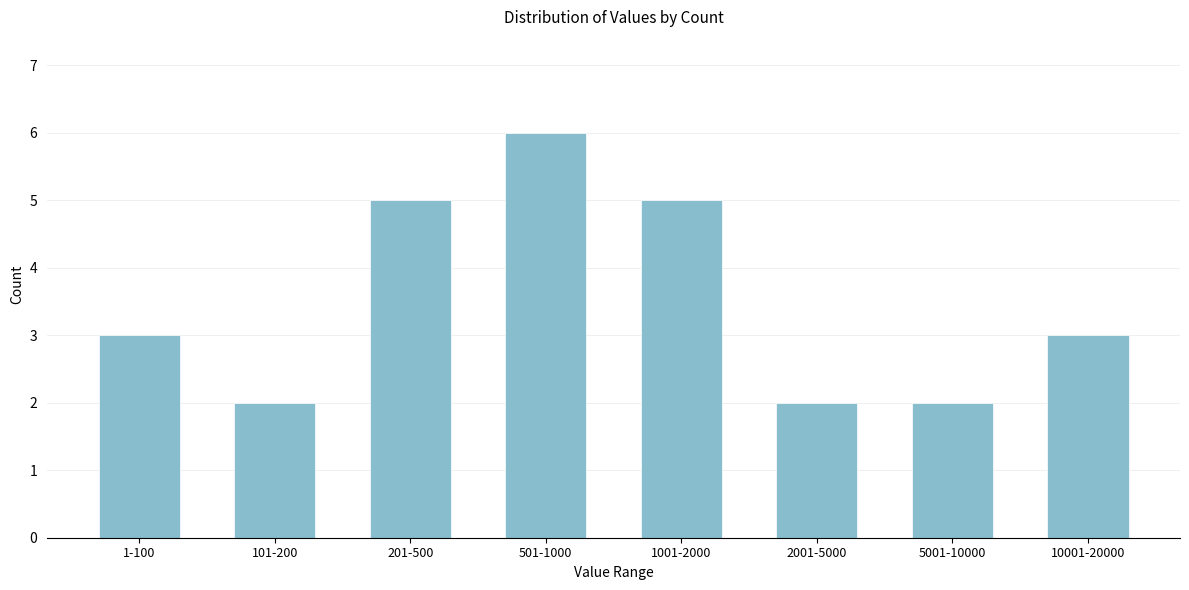

Reading left to right, what are all the values shown in this chart?

3	2	5	6	5	2	2	3